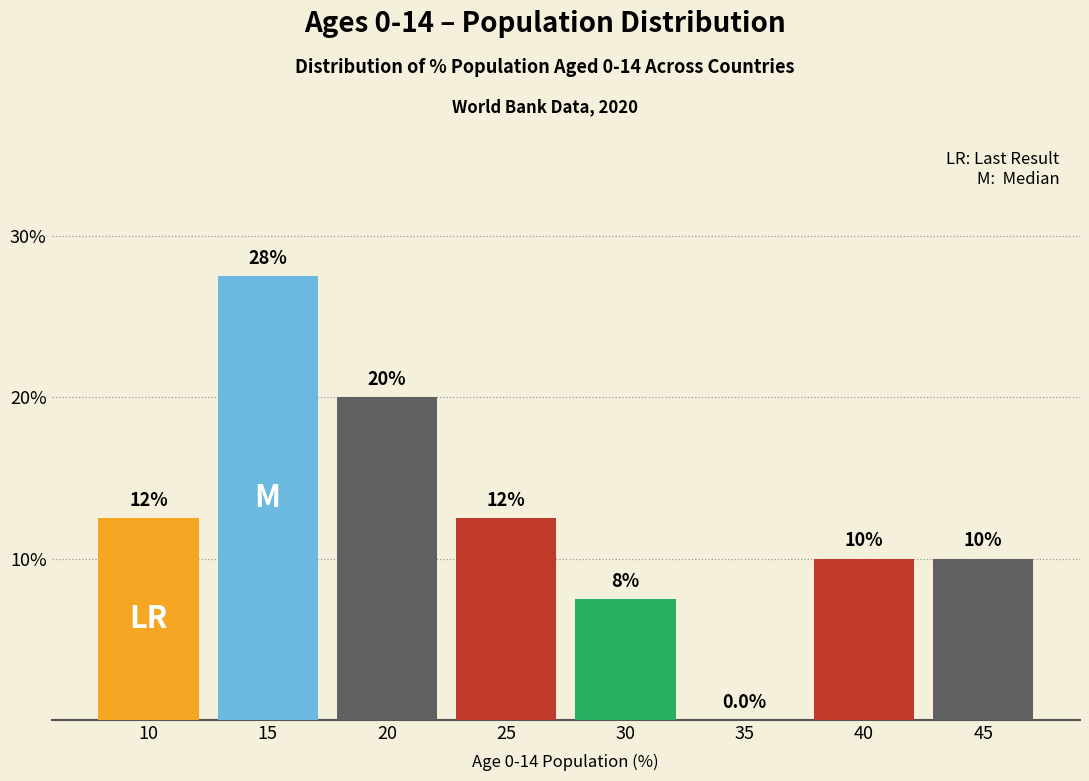

Reading left to right, what are all the values shown in this chart?

10=12.5	15=27.5	20=20.0	25=12.5	30=7.5	35=0.0	40=10.0	45=10.0